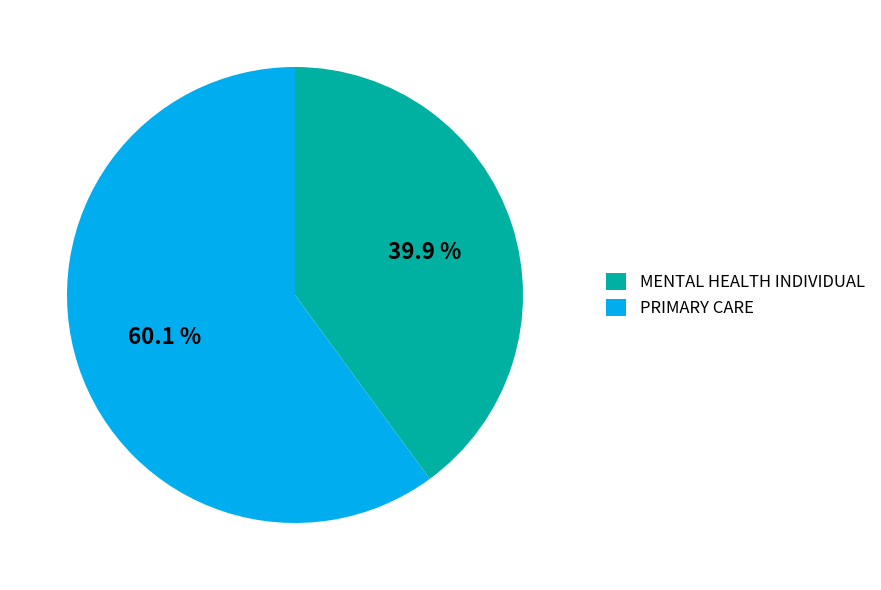

Is MENTAL HEALTH INDIVIDUAL the majority of the pie?

No